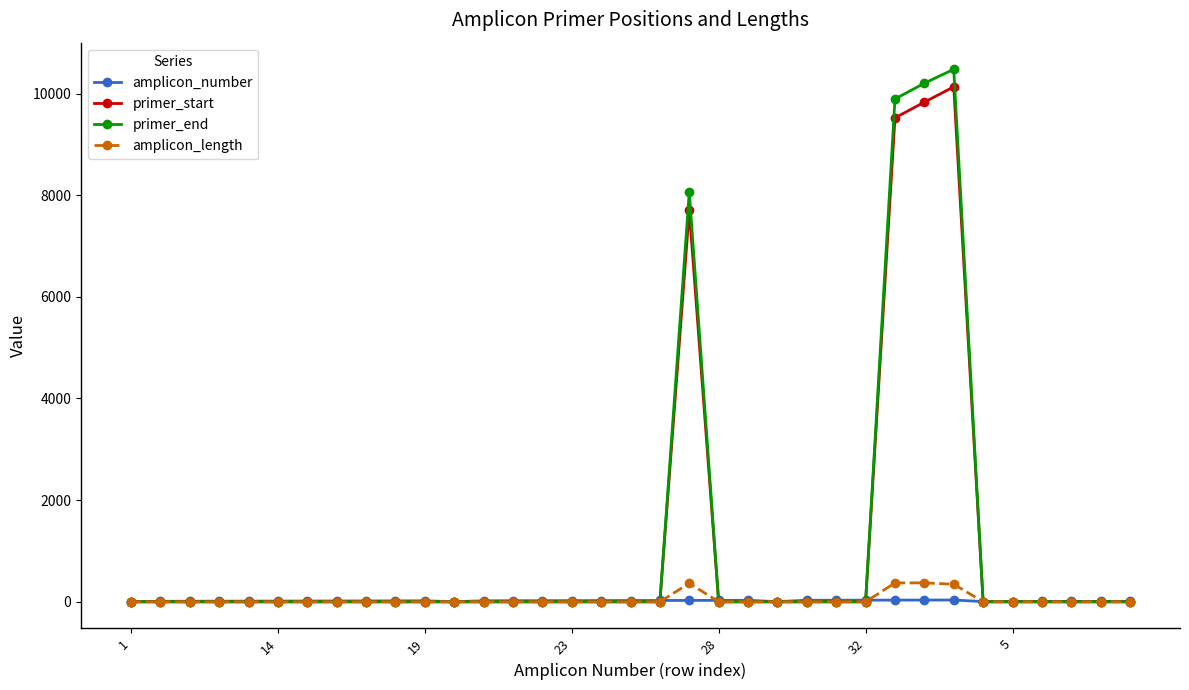

True or false: primer_end has more than 1 points higher than both neighbors.

True